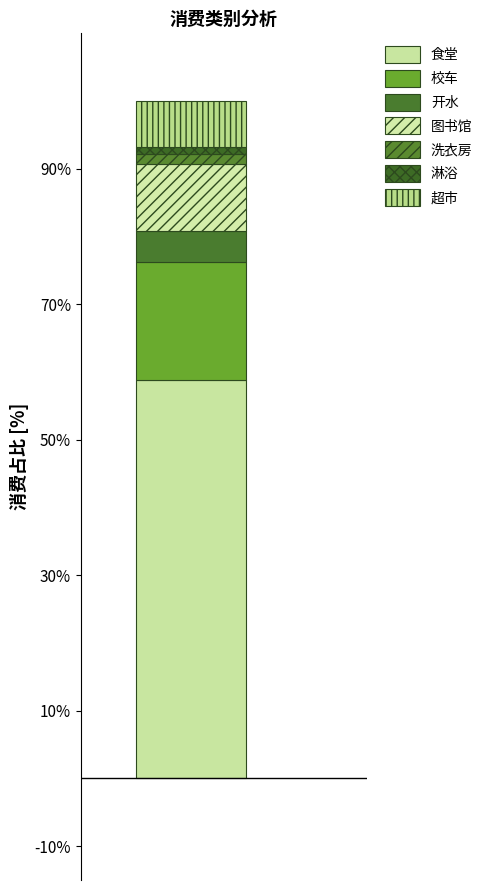

Are the bars horizontal?

No